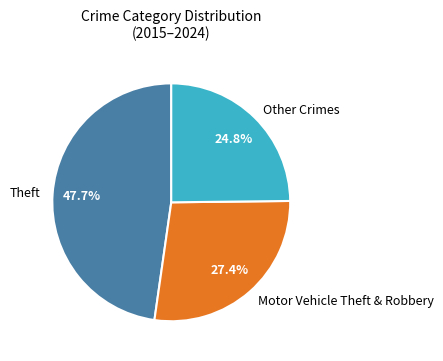

Rank the categories by value from lowest to highest.

Other Crimes, Motor Vehicle Theft & Robbery, Theft